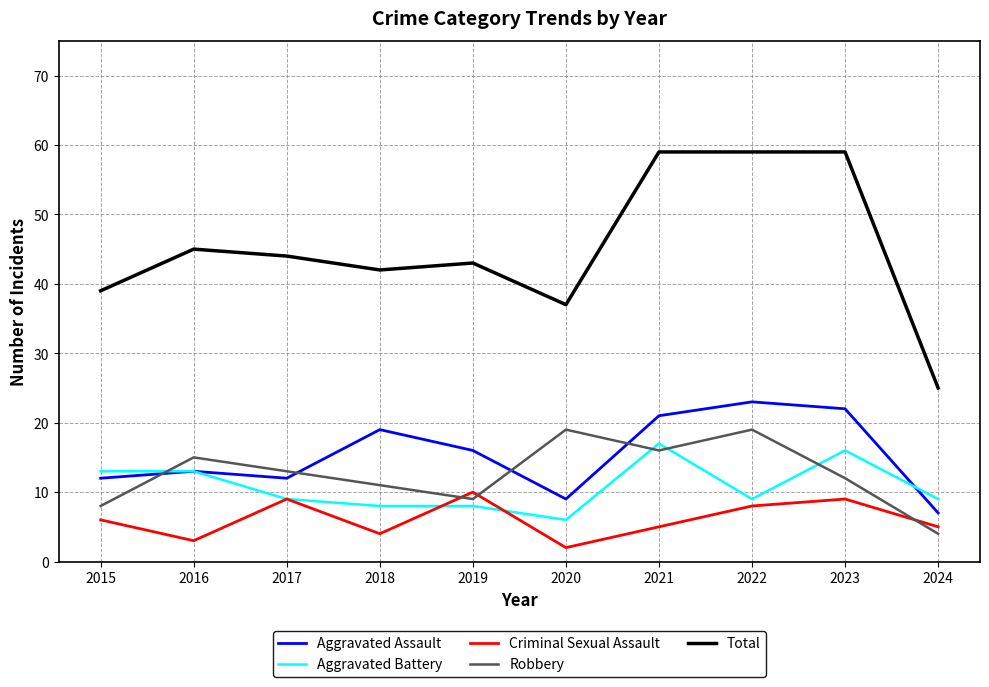

At which label does Criminal Sexual Assault reach its peak?

2019